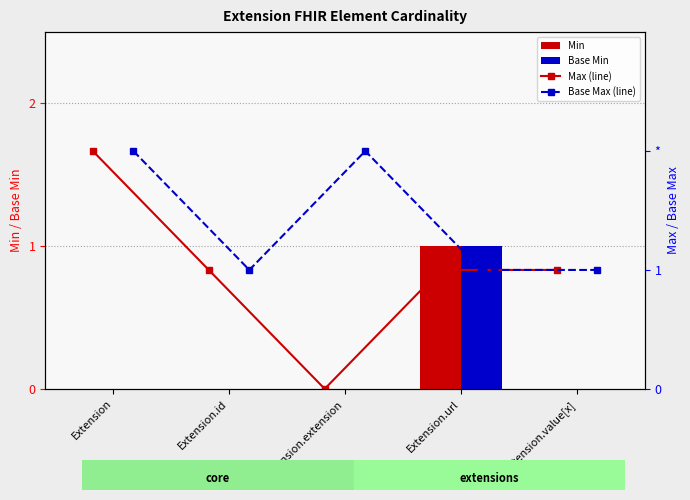

The value of Base Min at Extension.extension is 0. True or false?

True